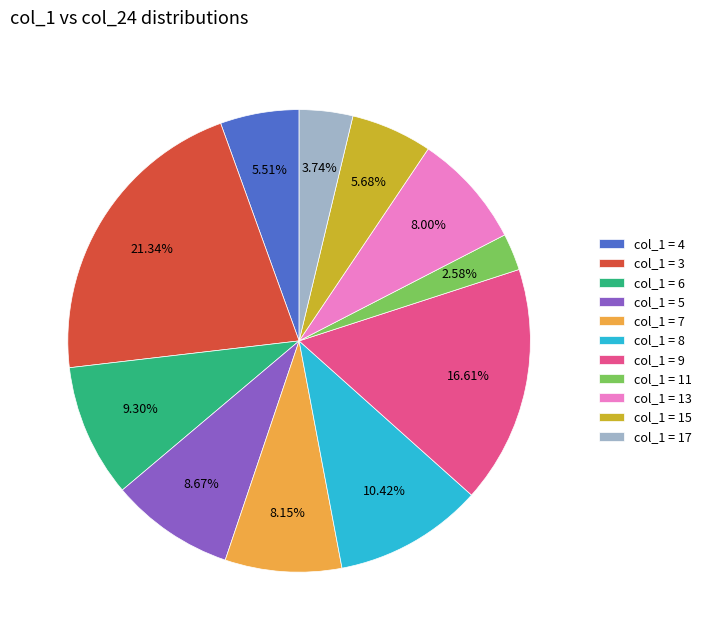

Is col_1 = 15 the majority of the pie?

No